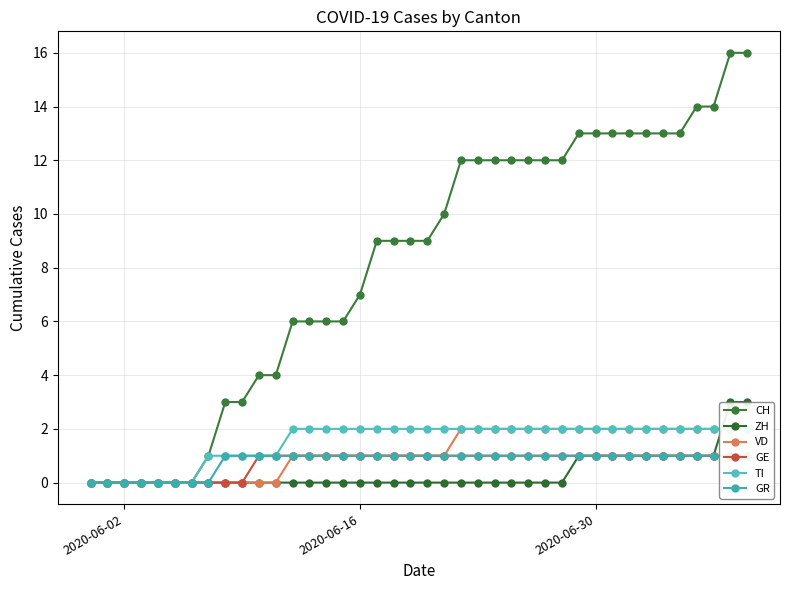

The CH series shows -9 at 2020-06-02. True or false?

False